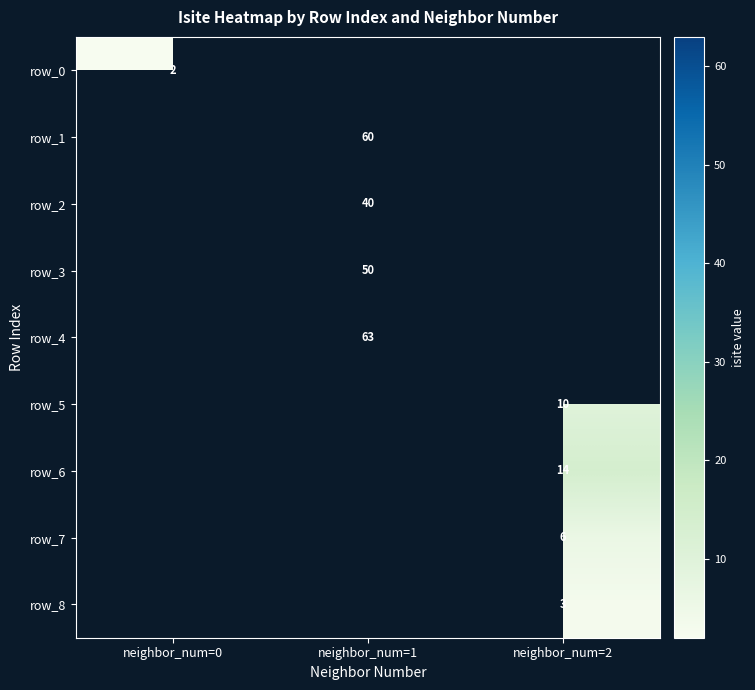

At neighbor_num=0, list the series in order from largest to smallest.

row_0, row_1, row_2, row_3, row_4, row_5, row_6, row_7, row_8